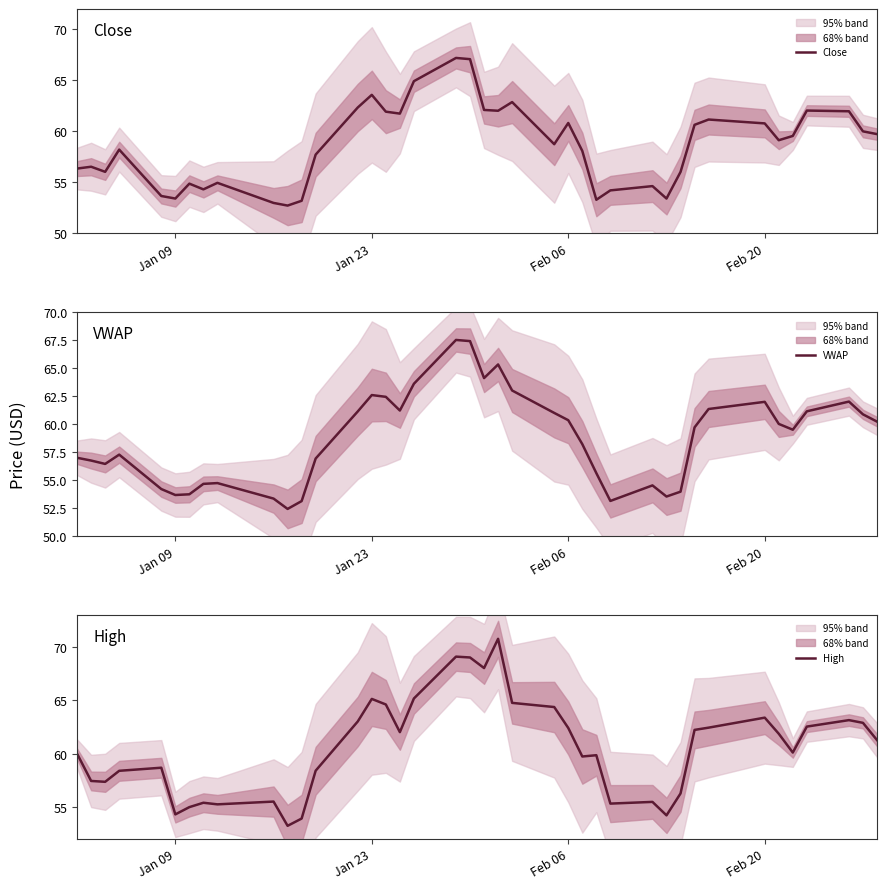

The value of Close at Jan 09 is 27.3. True or false?

False